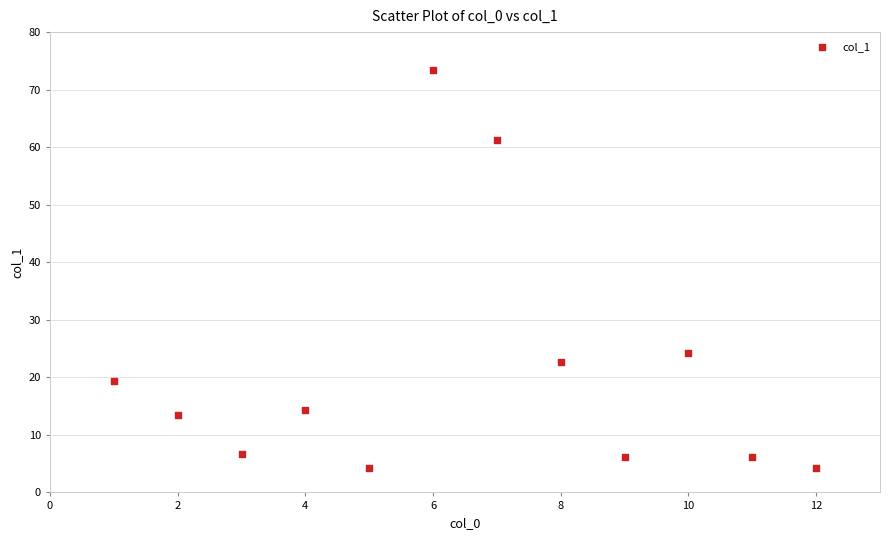

What Y value in the scatter plot is closest to 38?

24.2